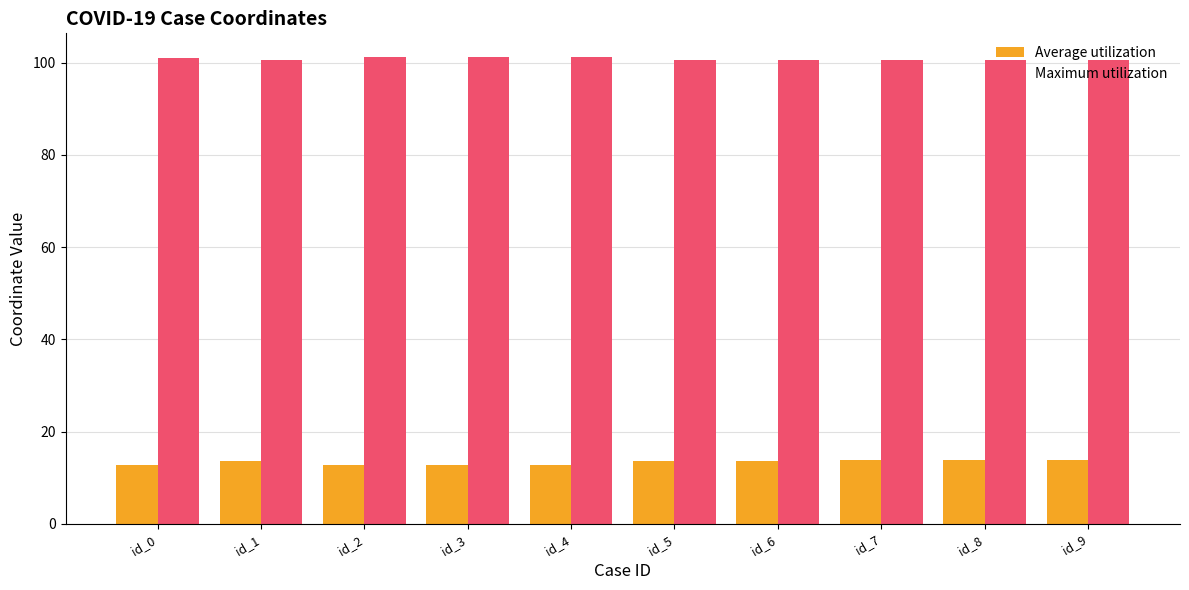

Rank the series at id_8 from highest to lowest value.

Maximum utilization, Average utilization